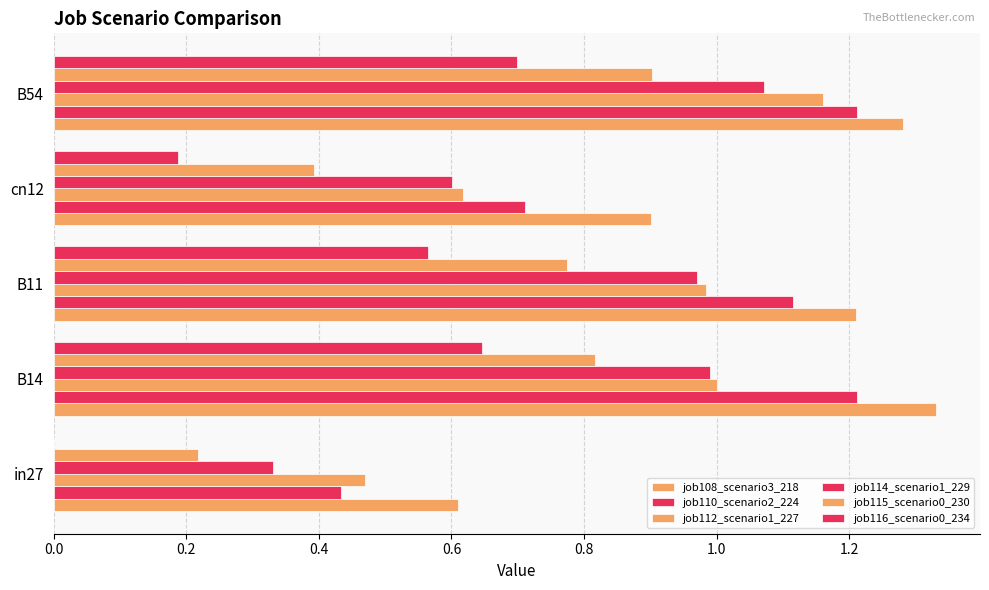

What is the sum of all job115_scenario0_230 values?

3.1